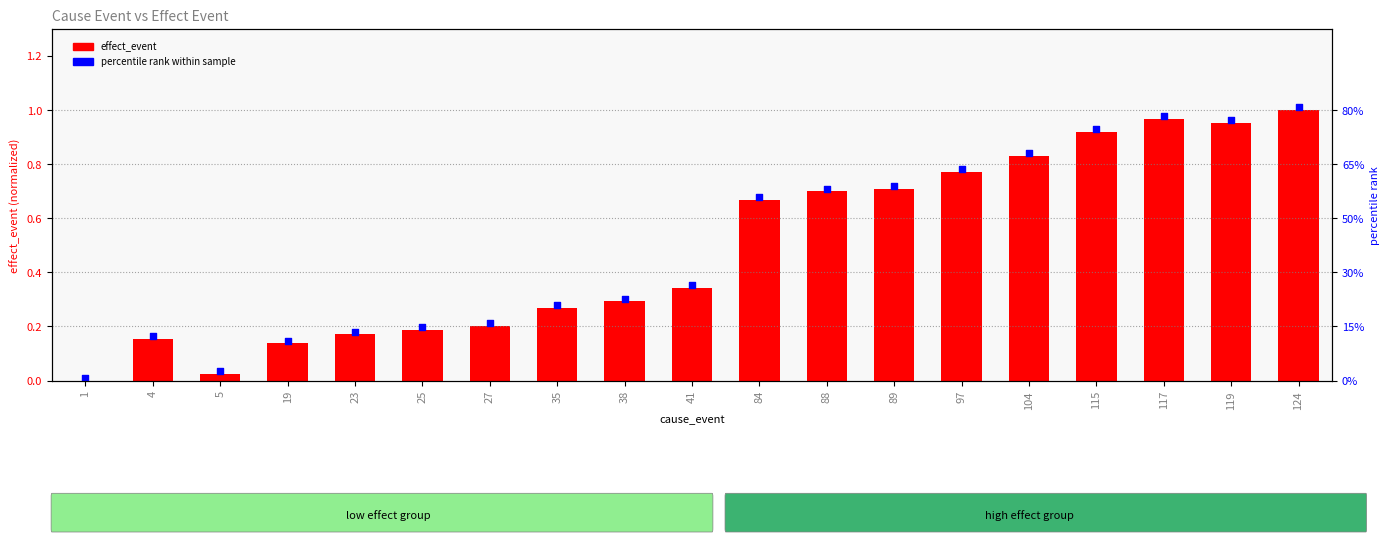

Which series contains the highest Y value?

percentile rank within sample